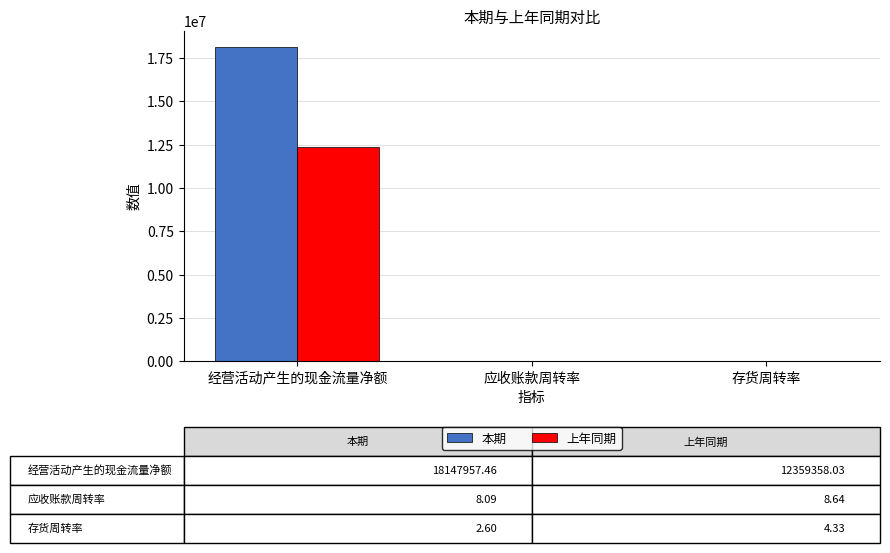

Which series has the largest total across all categories?

本期